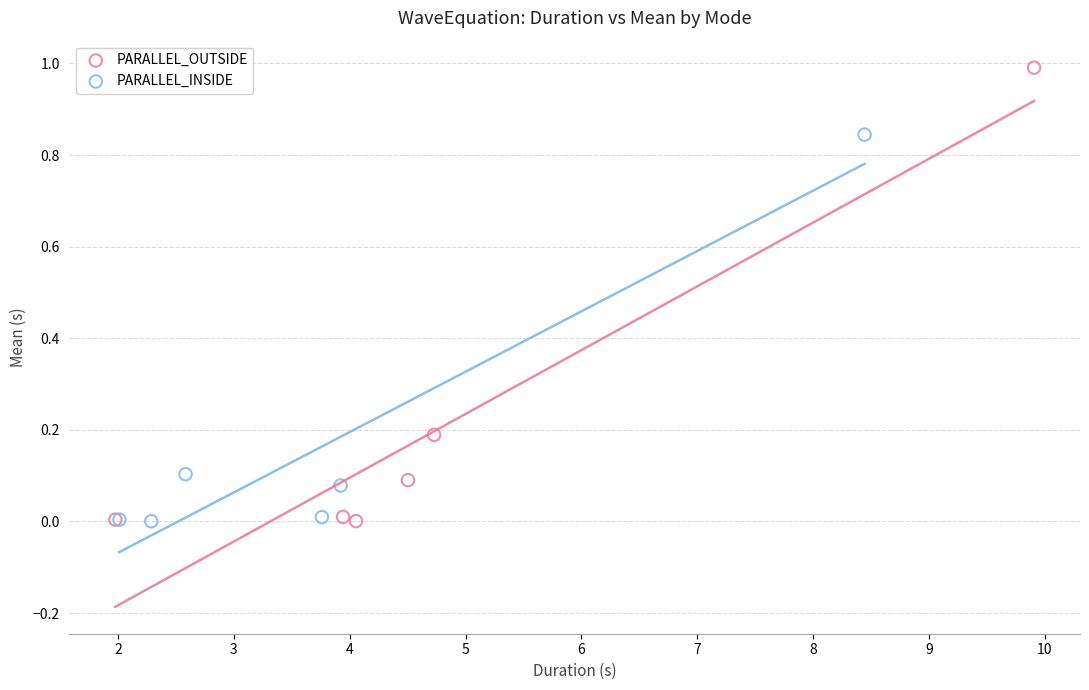

Which series has the widest spread of Y values?

PARALLEL_OUTSIDE